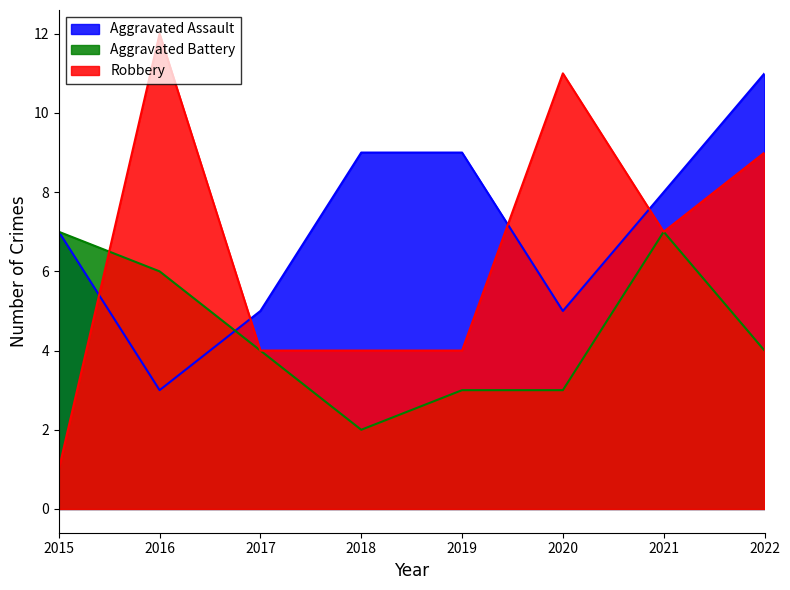

Is the value of Aggravated Battery at 2019 greater than the value of Robbery at 2018?

No